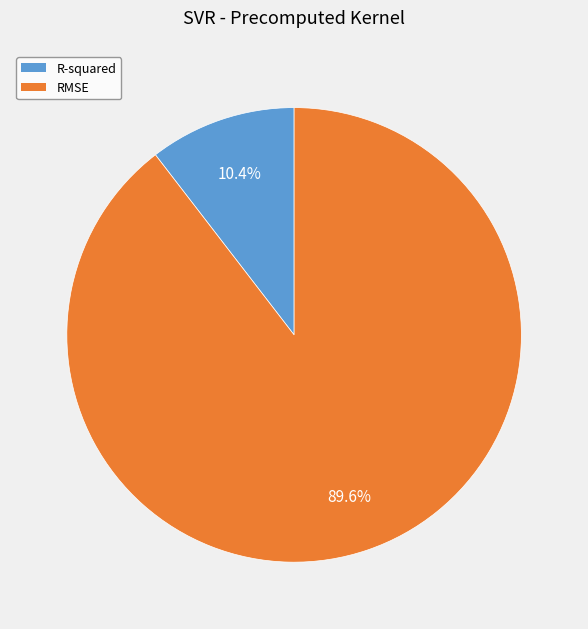

To the nearest percent, what portion does R-squared represent?

10%